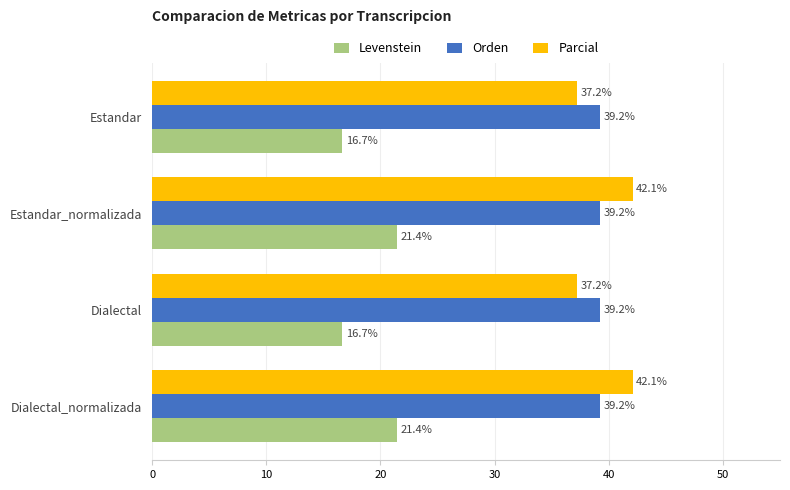

What is the difference between the highest and lowest values at Estandar_normalizada?

20.7